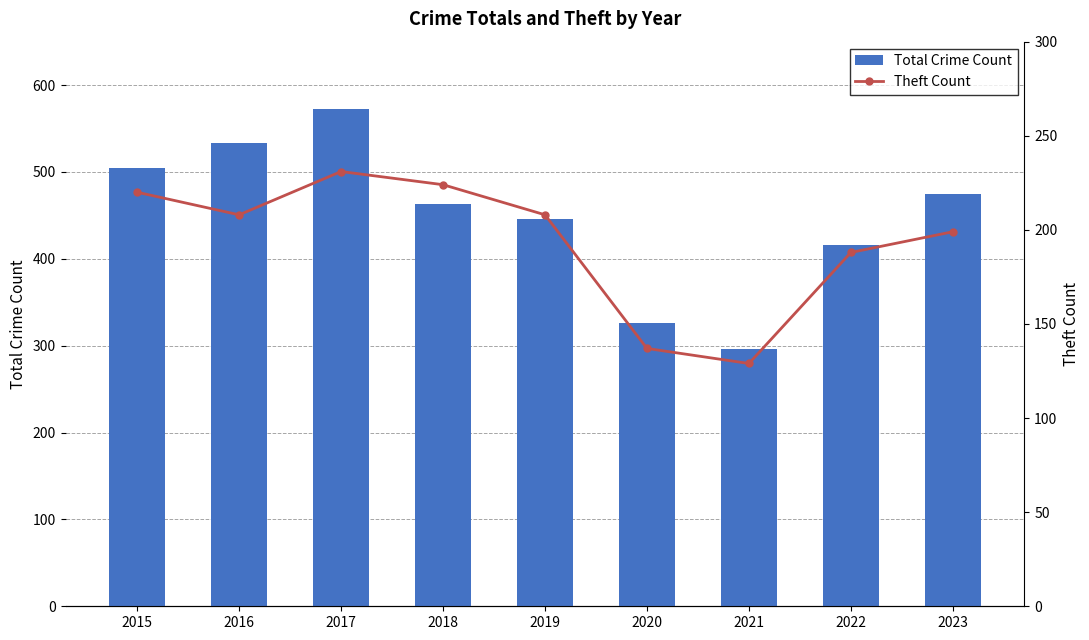

What are all the series names shown in the legend?

Total Crime Count, Theft Count